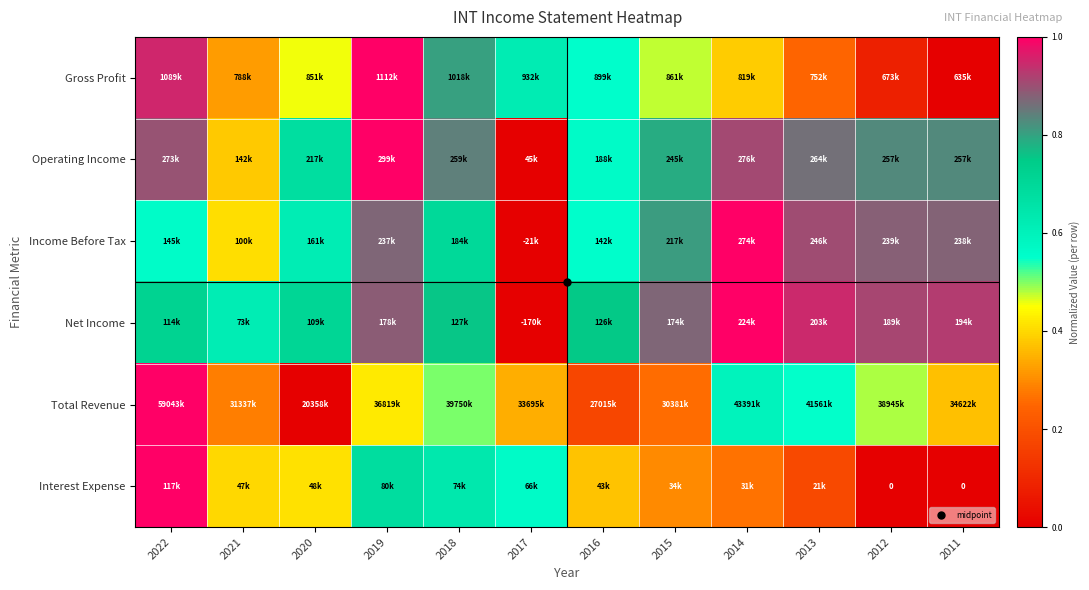

The value of Operating Income at 2020 is 0.1. True or false?

False